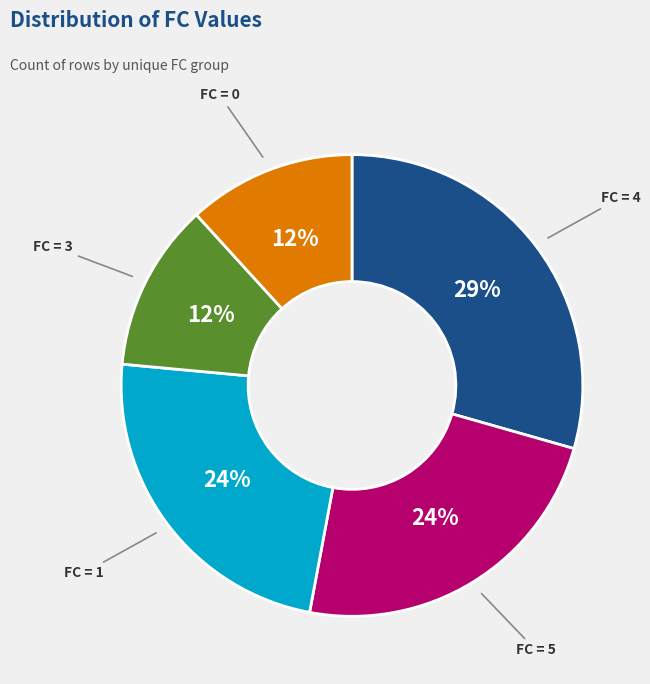

Is there a majority slice in this chart?

No